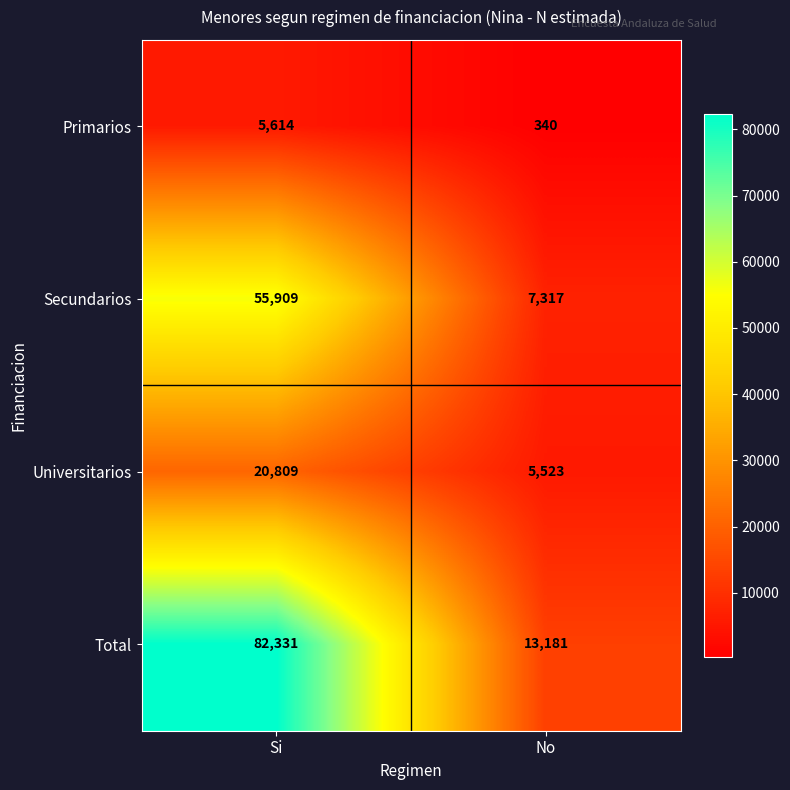

List the series in order of their overall mean, lowest first.

Primarios, Universitarios, Secundarios, Total